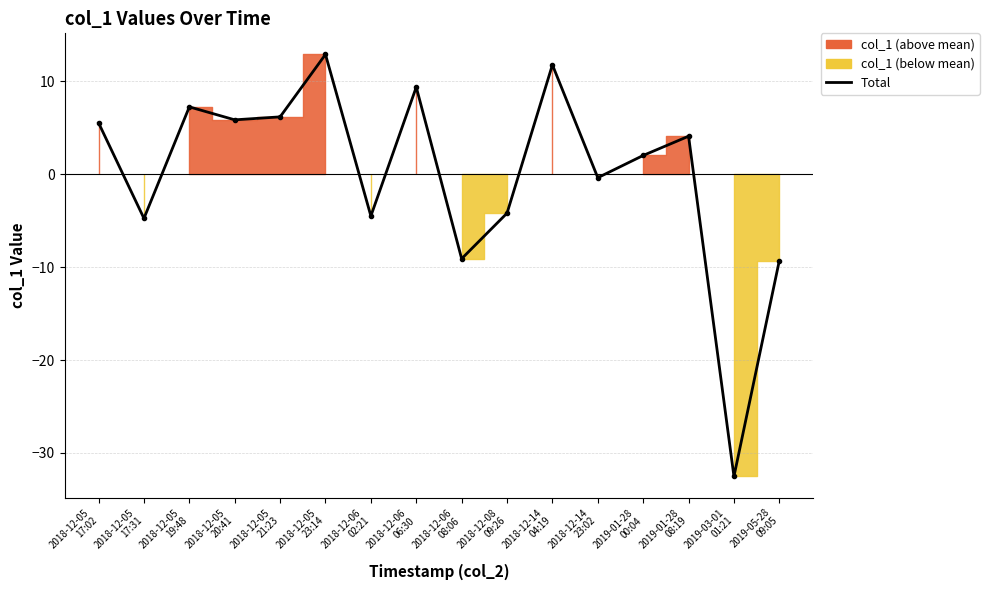

The value at 2019-05-28
09:05 is -9.3. True or false?

True